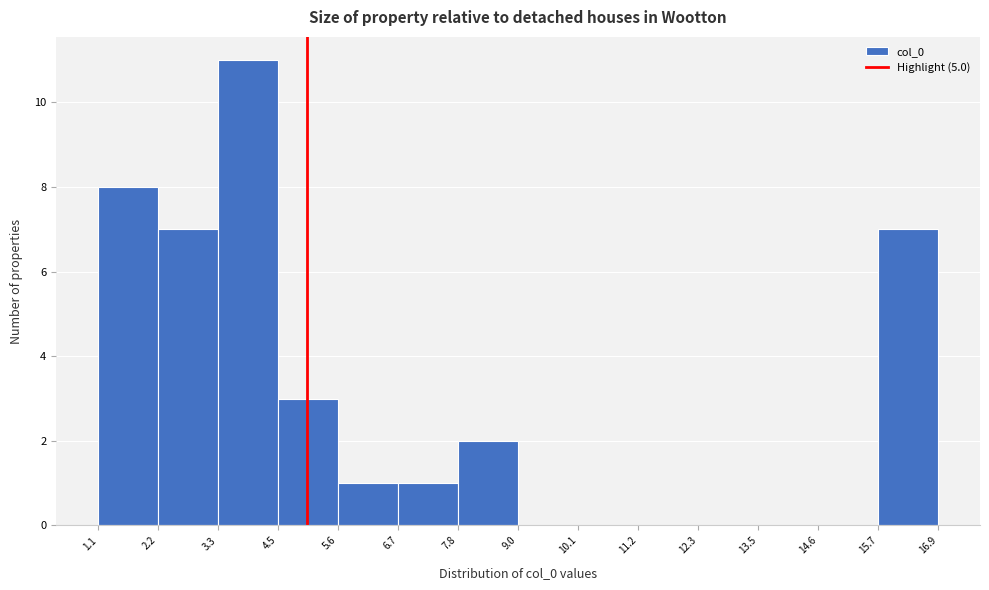

Which range on the x-axis has the tallest bar?

3.3 to 4.5